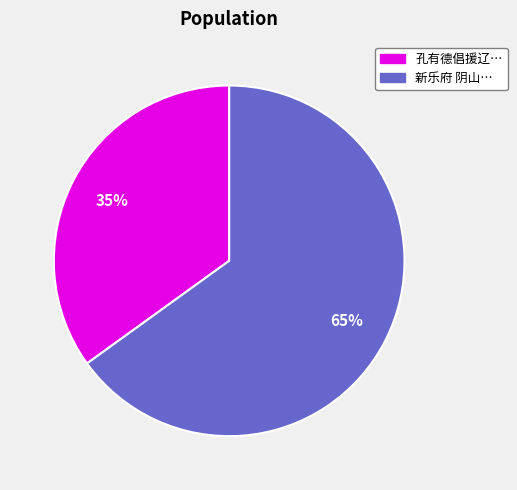

To the nearest percent, what is the average slice percentage?

50%